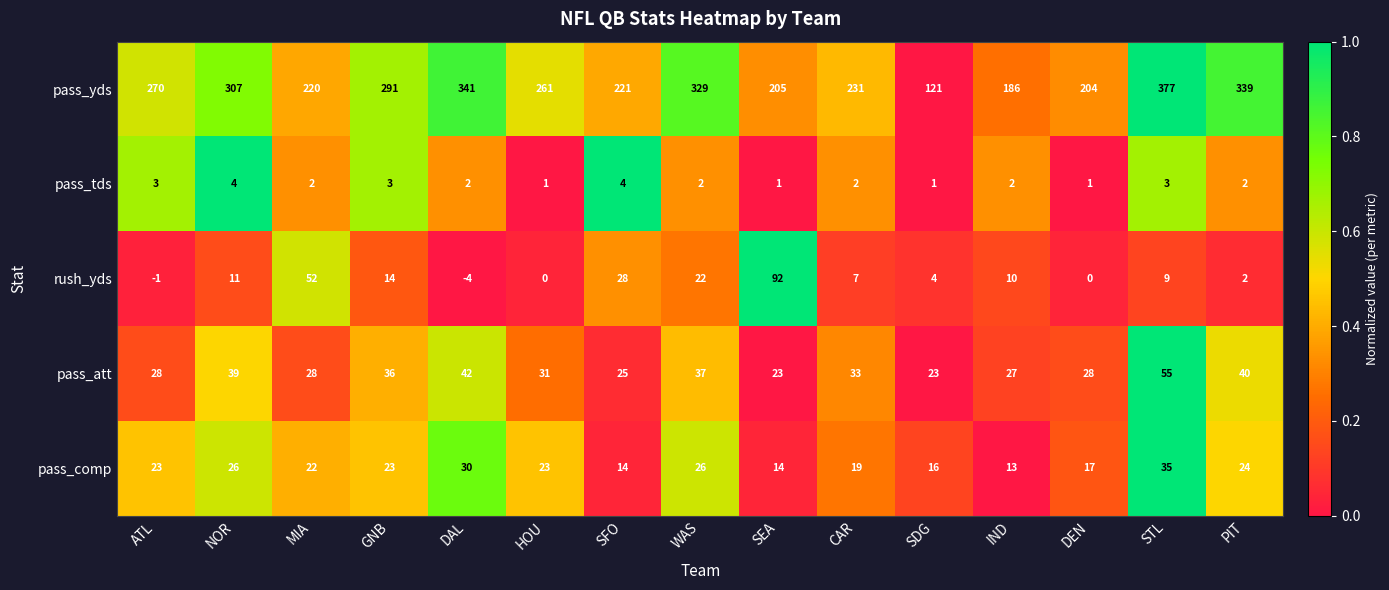

Rank the series at DEN from highest to lowest value.

pass_yds, pass_att, pass_comp, pass_tds, rush_yds